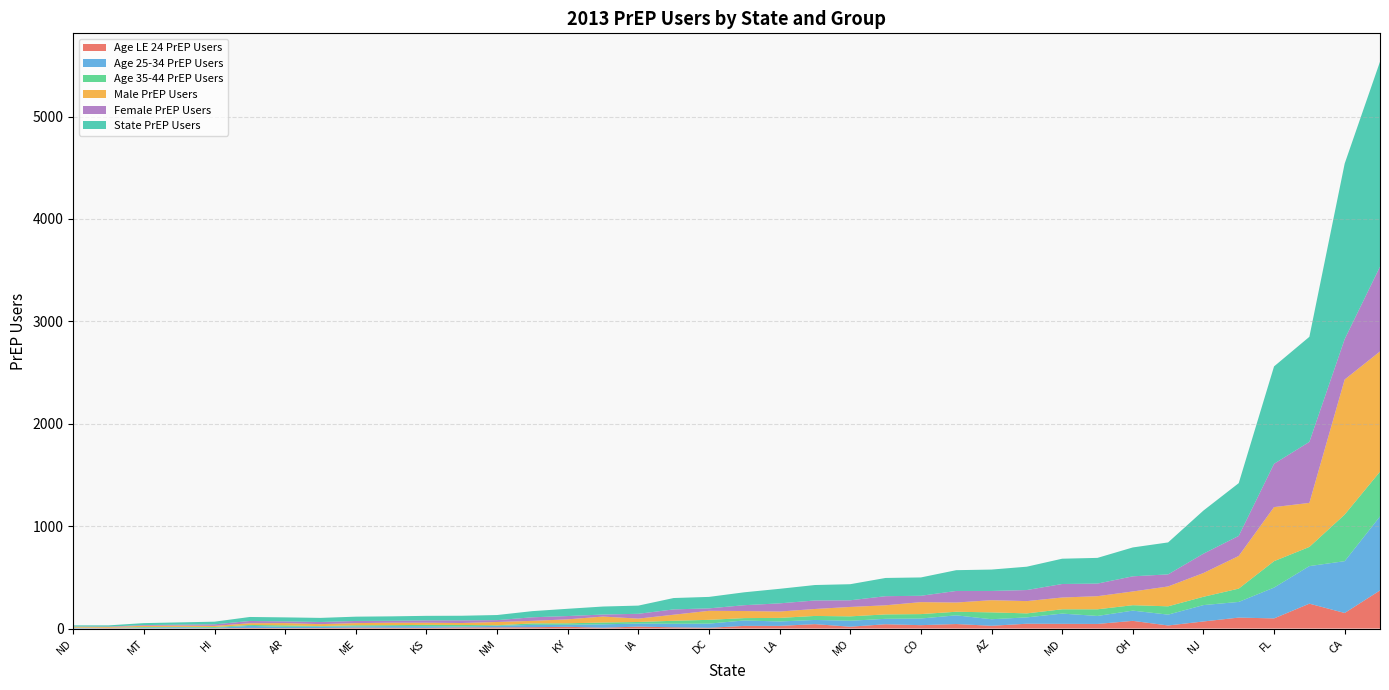

What are all the series names shown in the legend?

Age LE 24 PrEP Users, Age 25-34 PrEP Users, Age 35-44 PrEP Users, Male PrEP Users, Female PrEP Users, State PrEP Users